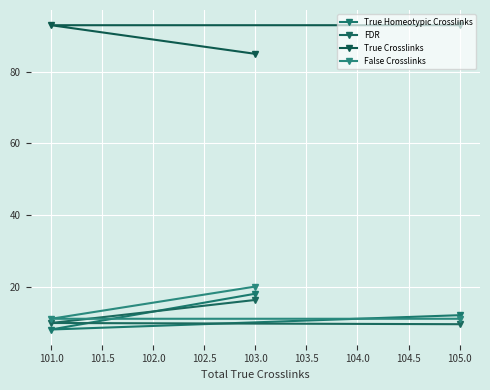

Reading left to right, list all the values displayed in this chart.

True Homeotypic Crosslinks: 12.0	8.0	18.0
FDR: 9.5	9.8	16.3
True Crosslinks: 93.0	93.0	85.0
False Crosslinks: 11.0	11.0	20.0